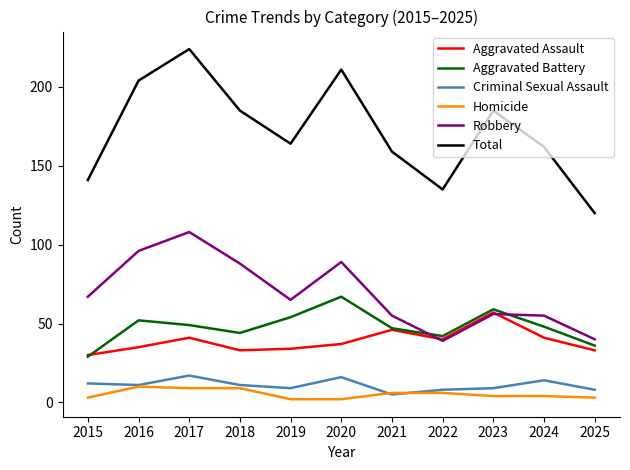

The Aggravated Assault series shows 27 at 2022. True or false?

False